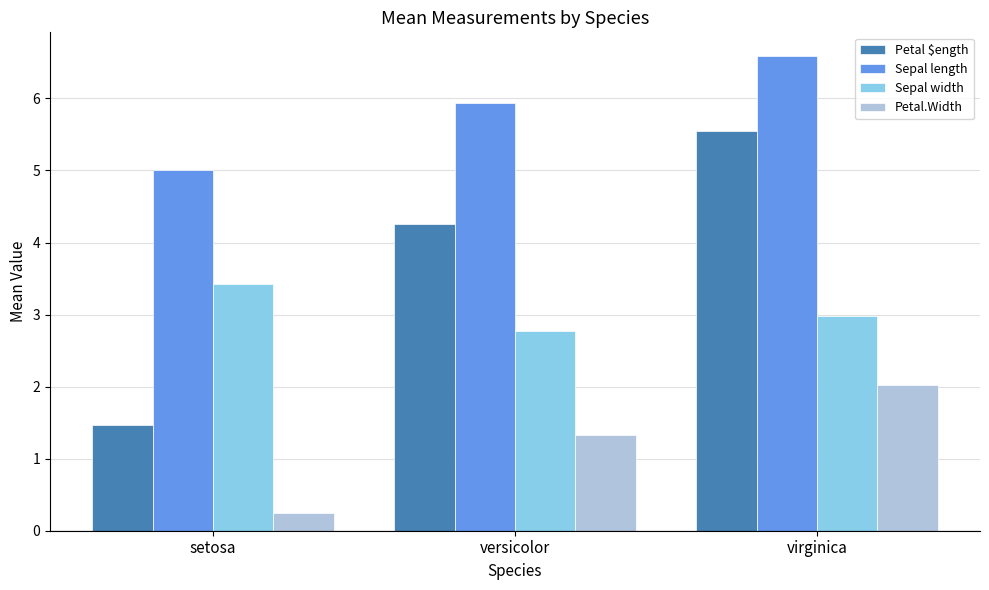

What is the average value of the Sepal width series?

3.1